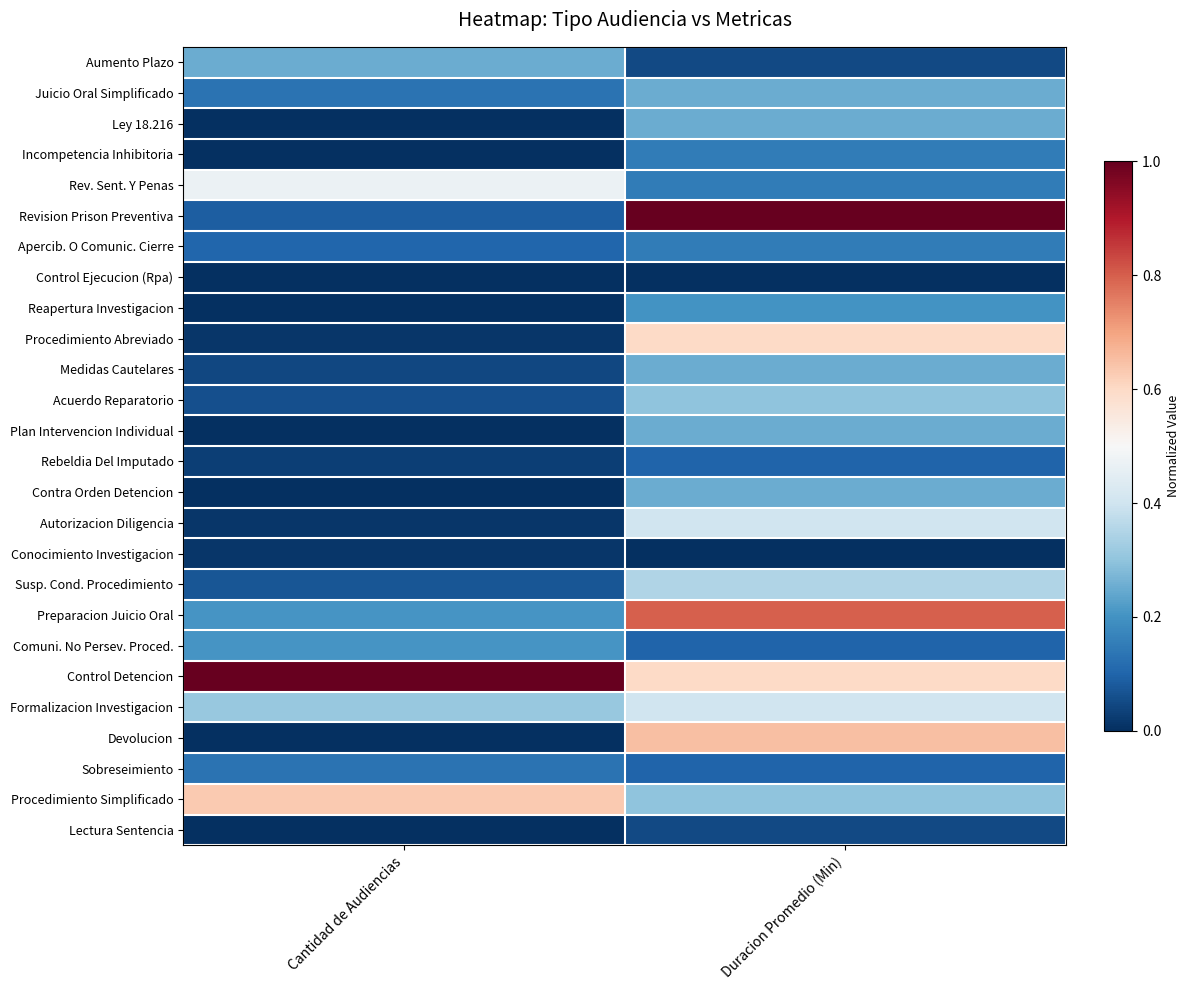

At which category does the chart reach its peak across all series?

Duracion Promedio (Min)